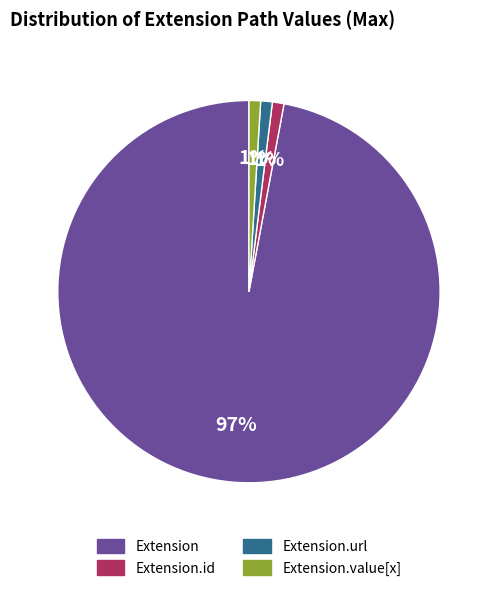

To the nearest percent, what is the difference between the largest and smallest slice percentages?

96%